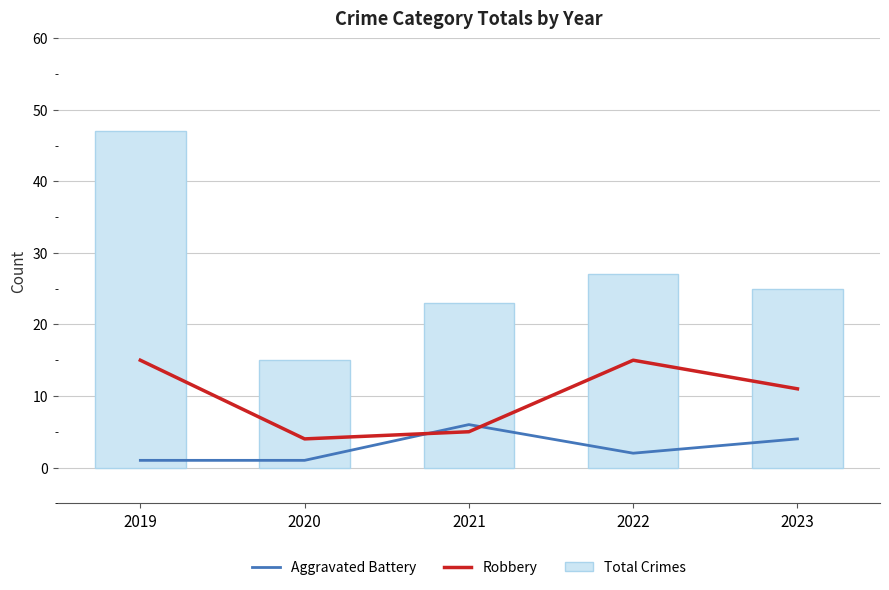

What value does the Aggravated Battery series have at 2020?

1